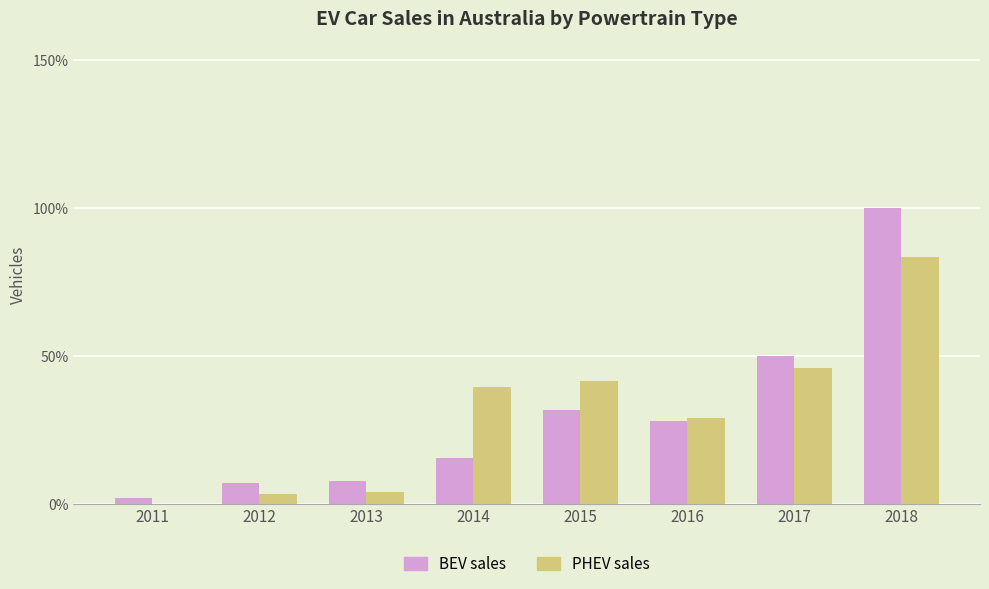

Which series has the widest spread of values?

BEV sales